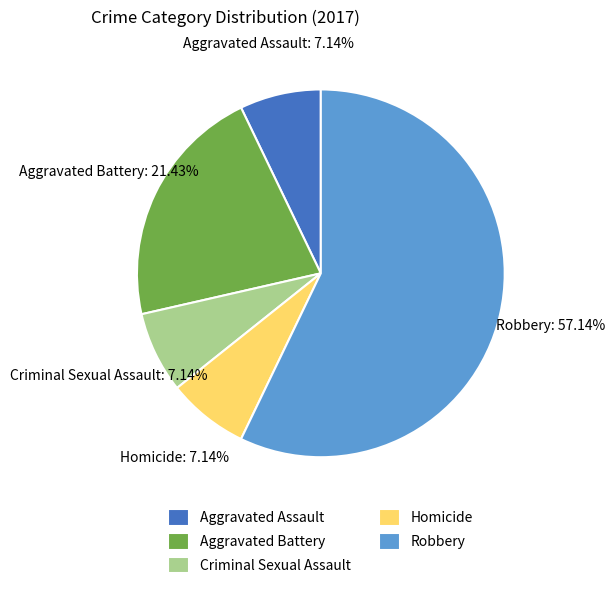

What is the largest slice in the pie chart?

Robbery